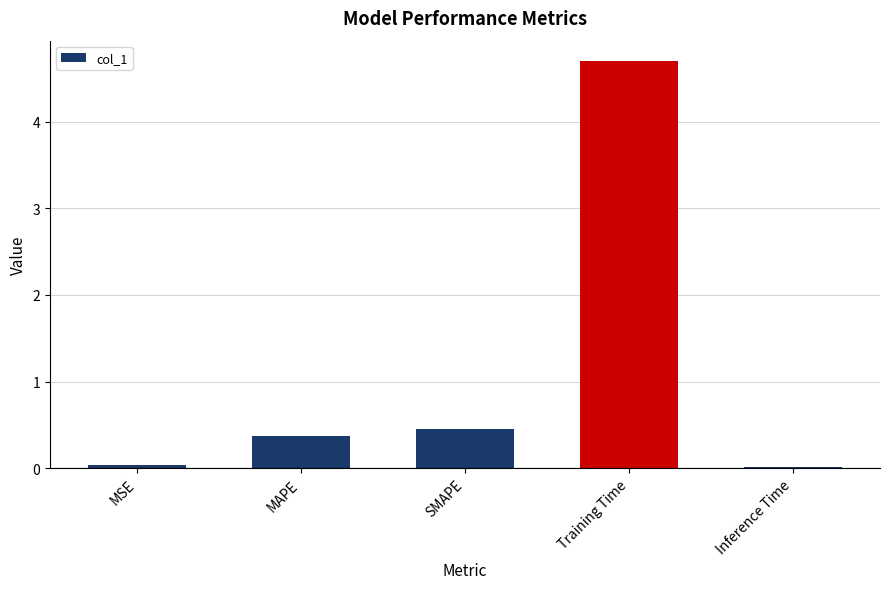

The chart shows a value of 4.7 at Training Time. True or false?

True